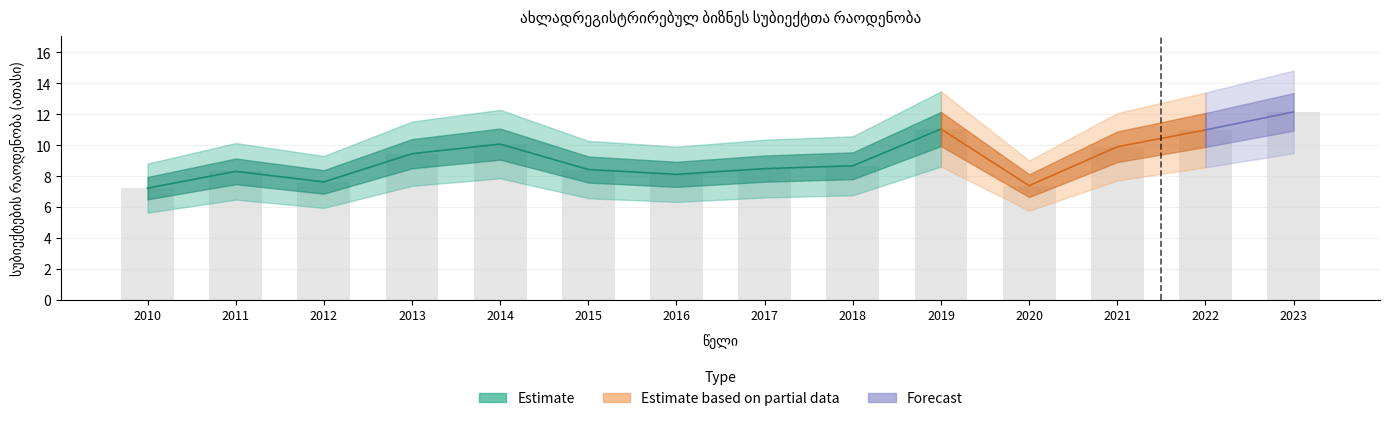

What is the difference between the second highest and second lowest values?

3.7